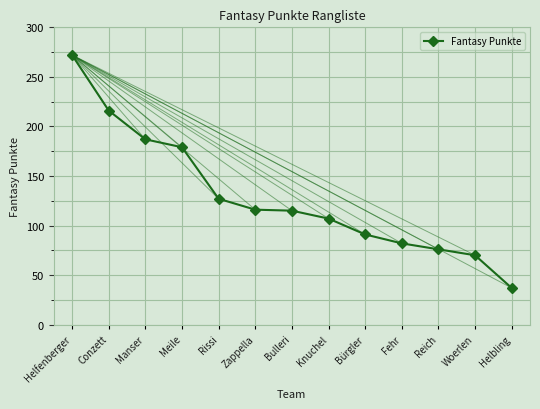

How many series are shown in this chart?

1